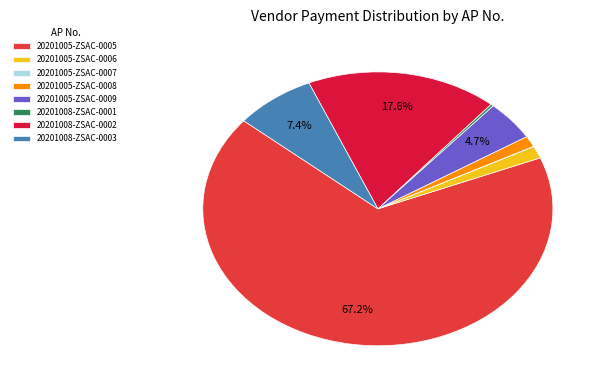

Which category has the biggest portion of the pie?

20201005-ZSAC-0005